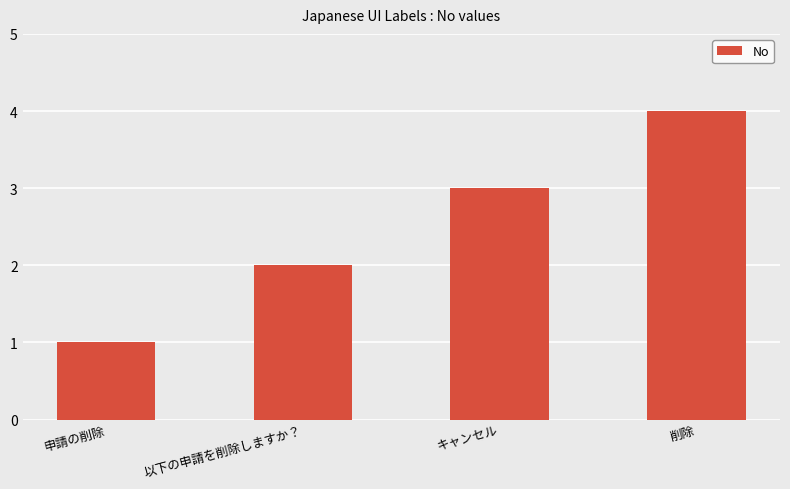

At which category does the chart reach its peak across all series?

削除